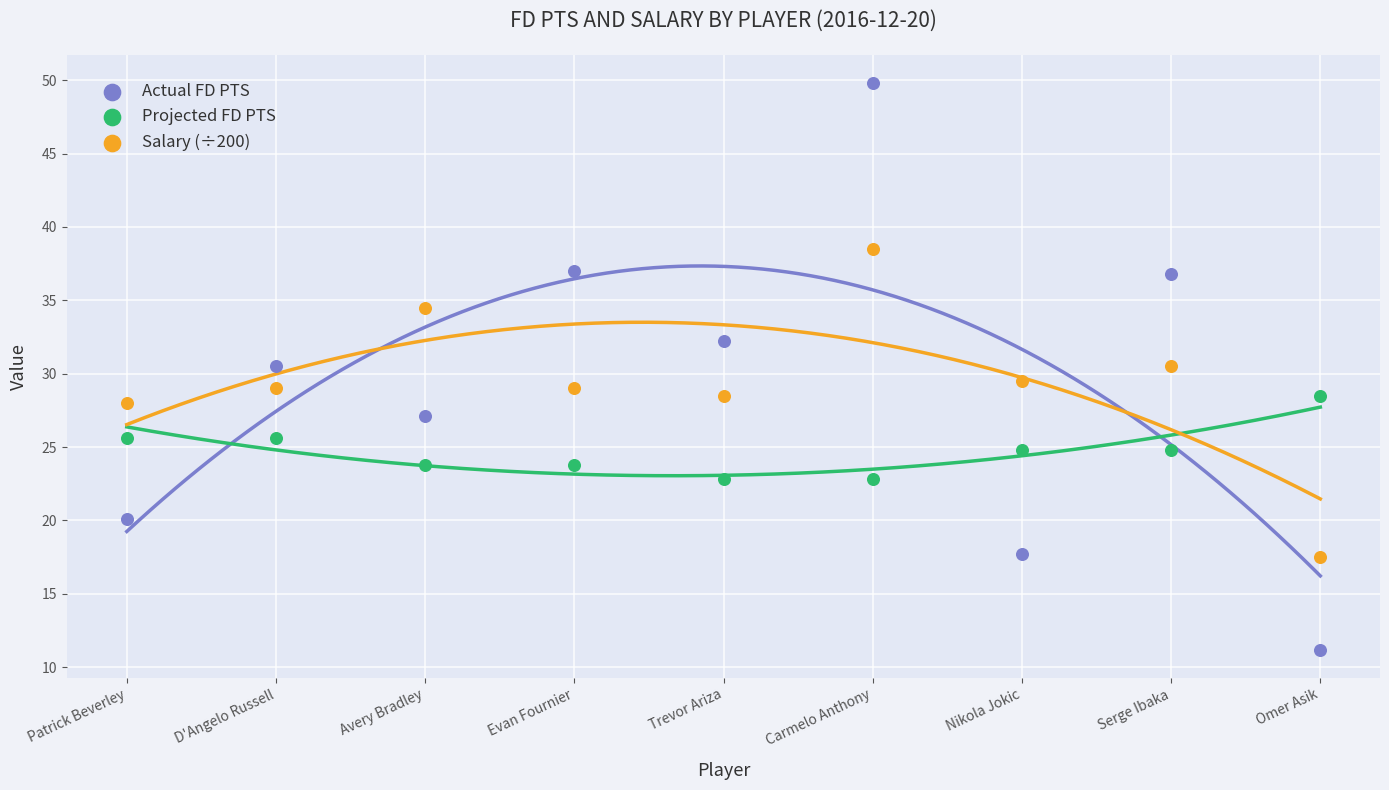

Which series has the largest Y range (max minus min)?

Actual FD PTS